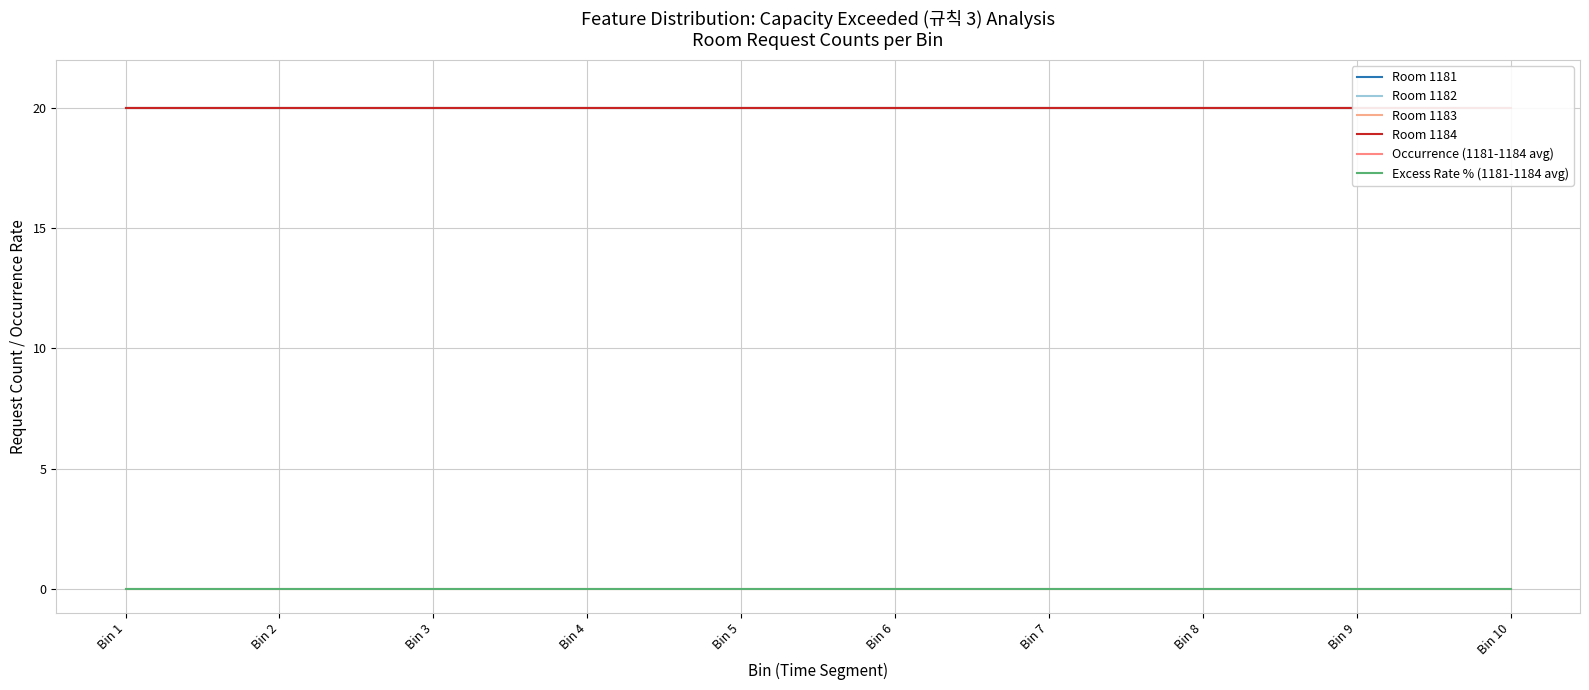

Which series changed the most between Bin 4 and Bin 6?

Room 1181